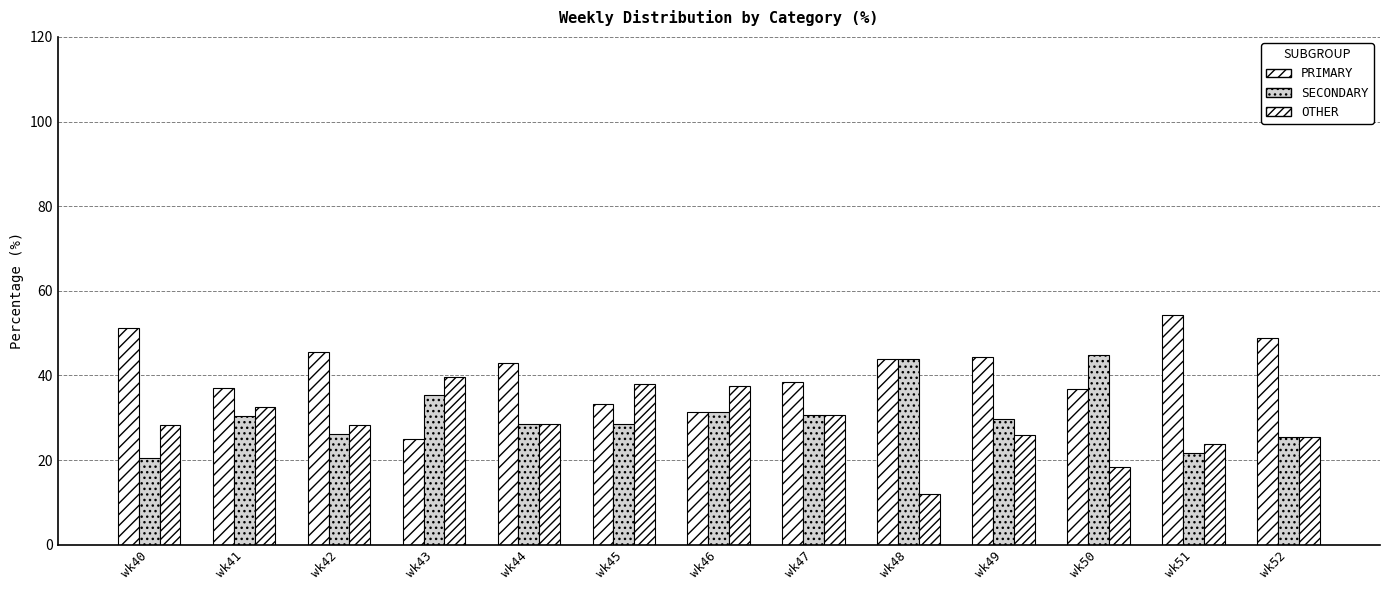

Count the number of data series in this chart.

3